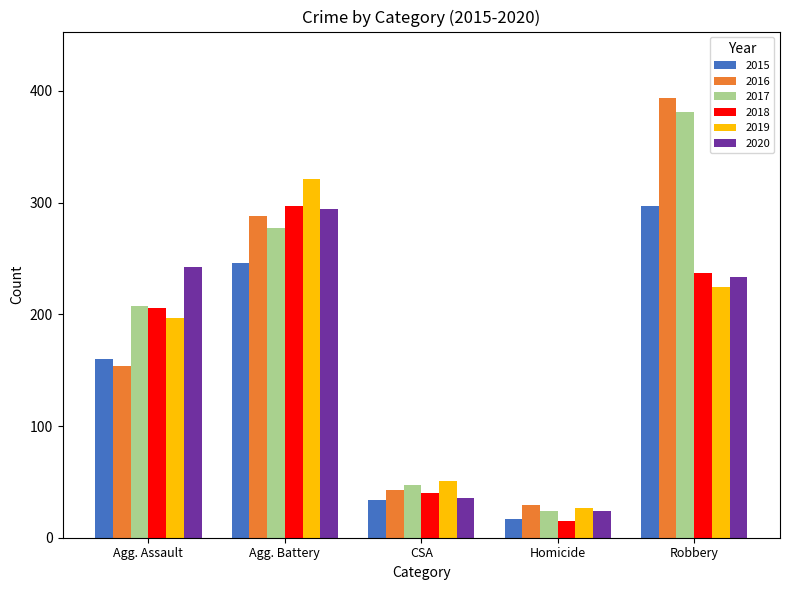

True or false: 2020 has a value of 233 at Robbery.

True